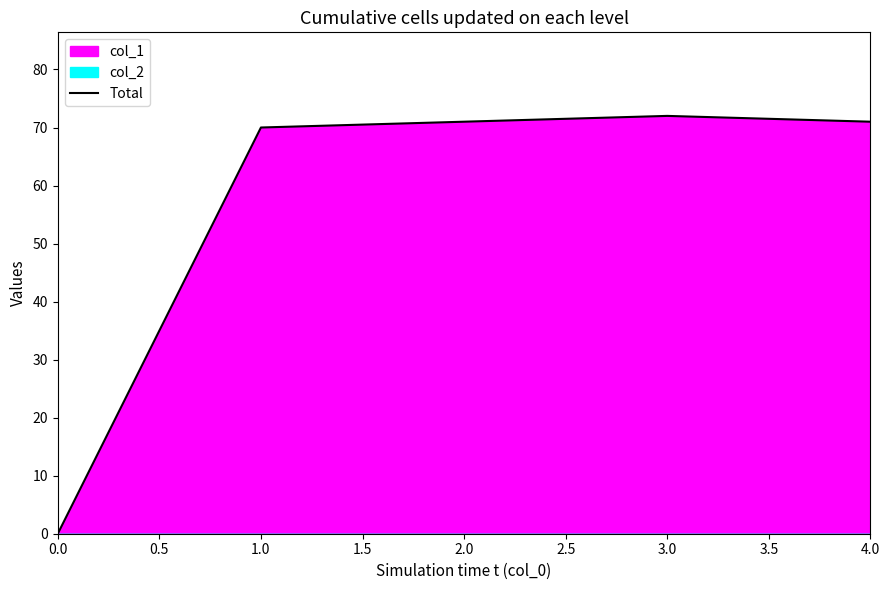

What is the value of the 3rd point from the left?

71